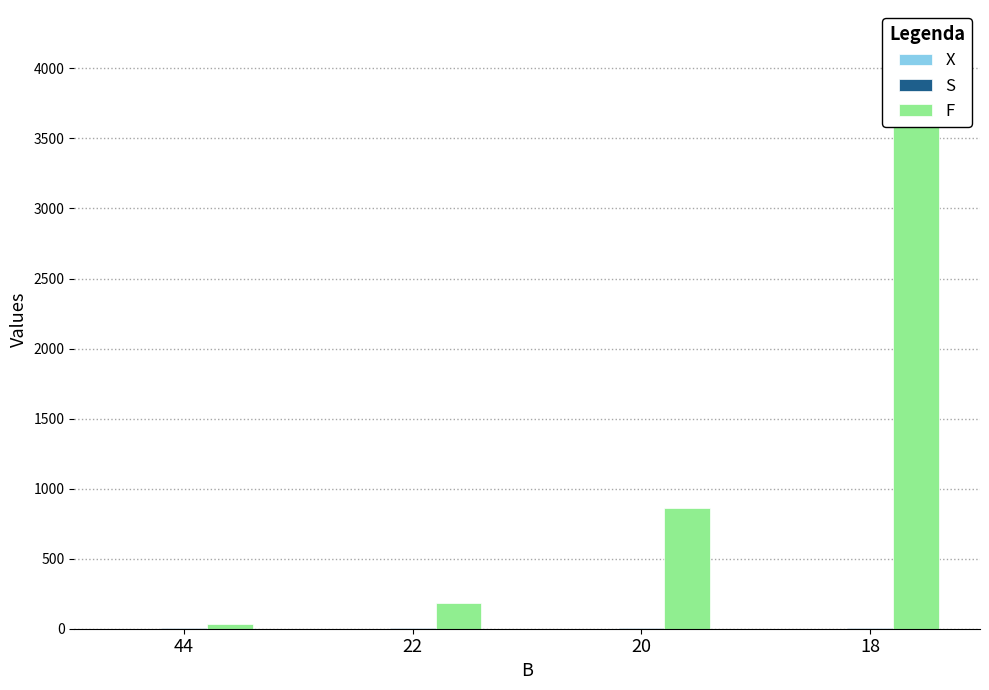

Which series has the widest spread of values?

F